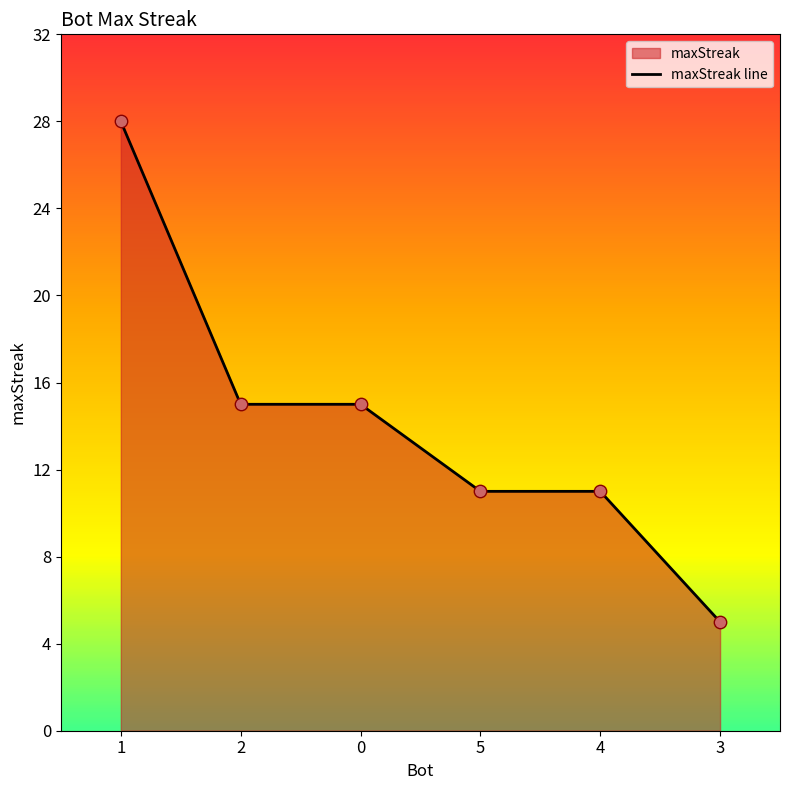

What is the change in value from 2 to 5?

-4